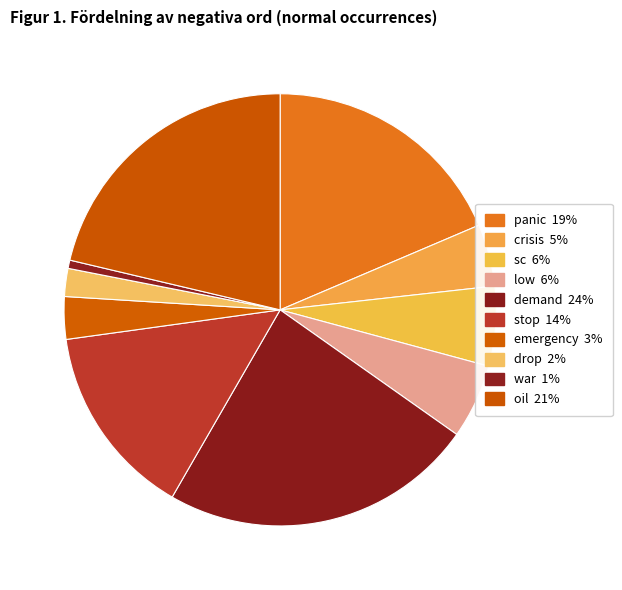

Combined, what portion of the pie is demand and low?

29.1%